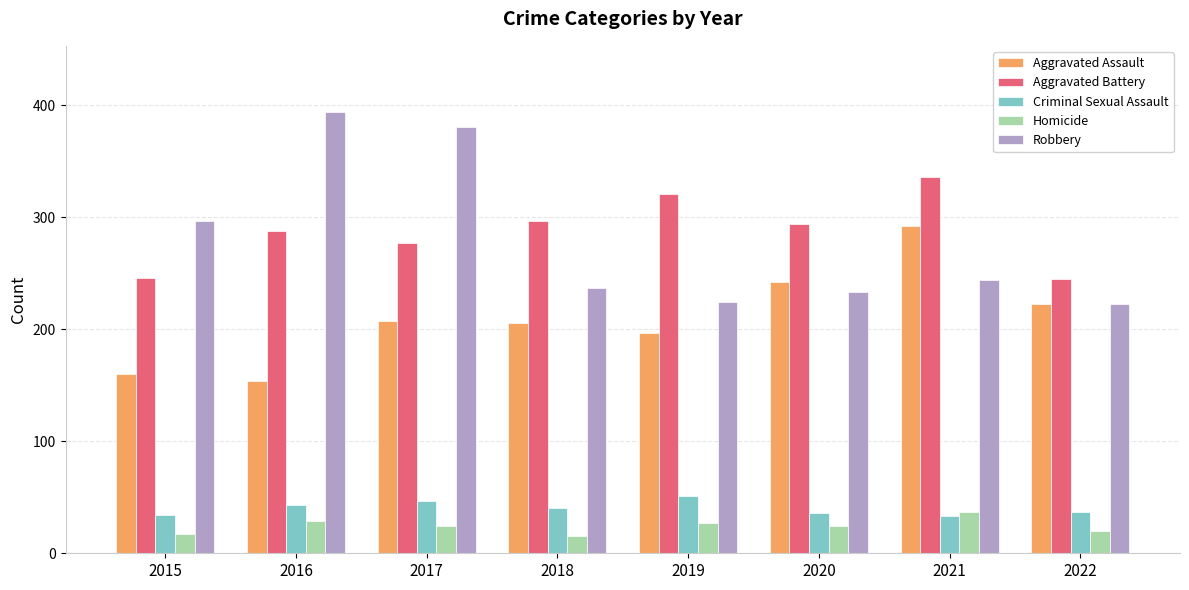

What is the total value across all series at 2017?

936